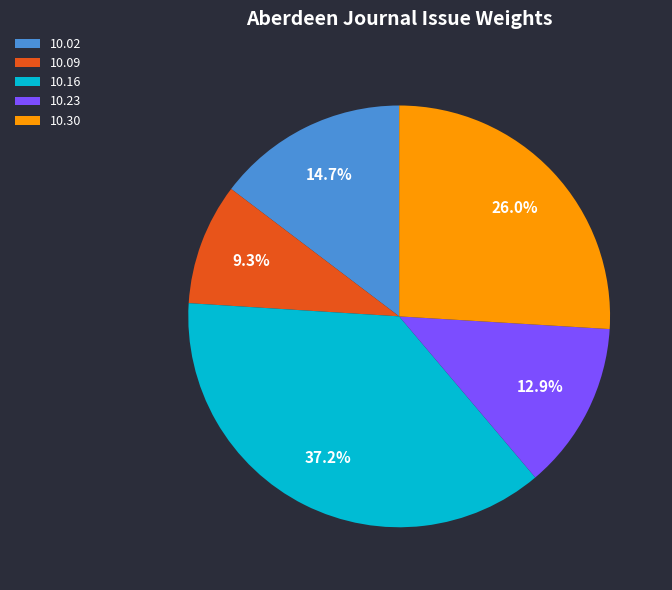

What is the largest slice in the pie chart?

10.16